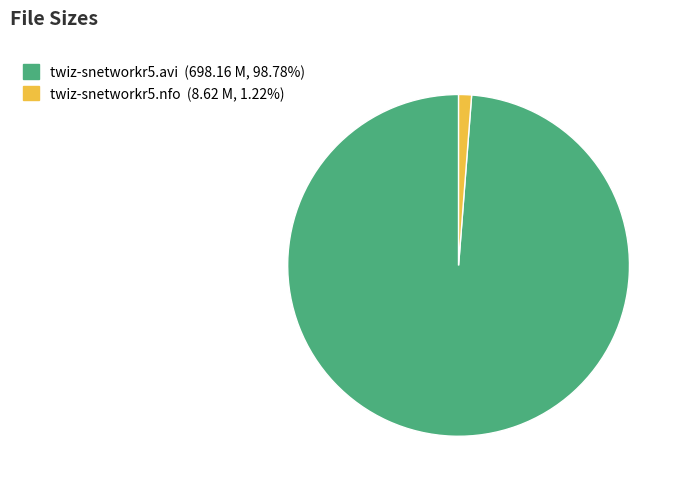

True or false: twiz-snetworkr5.avi accounts for 89% of the total.

False